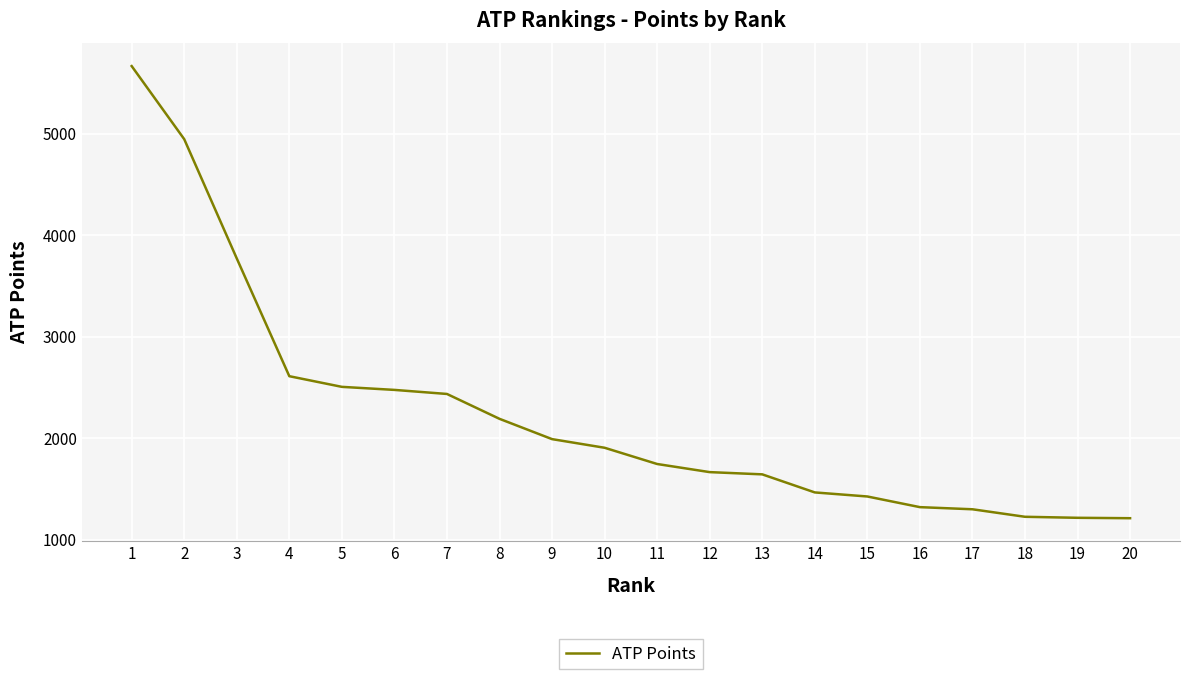

What is the difference between the second highest and minimum values?

3734